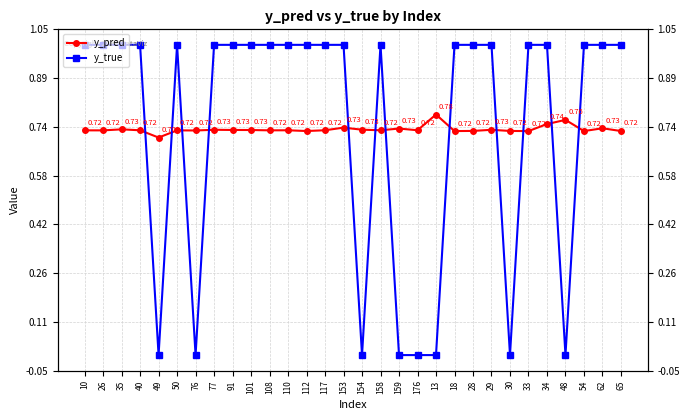

The y_pred series shows 0.7 at 30. True or false?

True